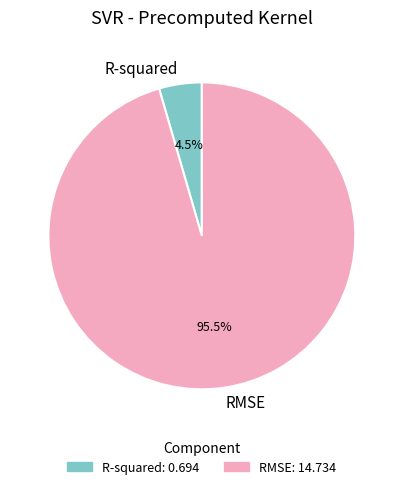

Does RMSE represent more than half of the total?

Yes